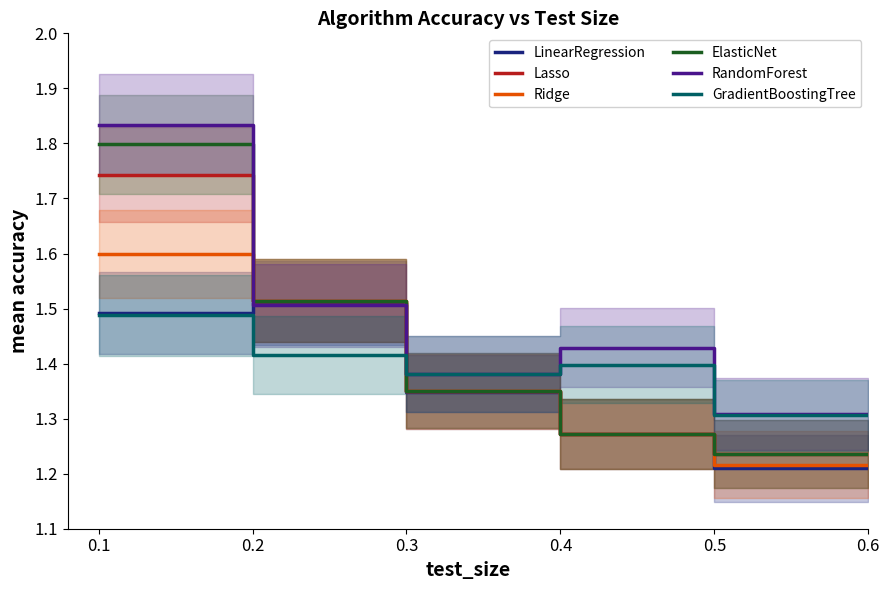

Is it true that RandomForest equals 2.0 at 0.3?

False